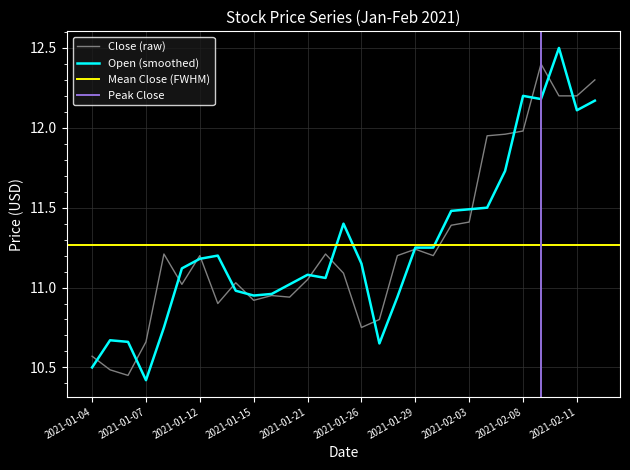

Rank the categories by Open value from highest to lowest.

2021-02-10, 2021-02-08, 2021-02-09, 2021-02-12, 2021-02-11, 2021-02-05, 2021-02-04, 2021-02-03, 2021-02-02, 2021-01-25, 2021-01-29, 2021-02-01, 2021-01-13, 2021-01-12, 2021-01-26, 2021-01-11, 2021-01-21, 2021-01-22, 2021-01-20, 2021-01-14, 2021-01-19, 2021-01-15, 2021-01-28, 2021-01-08, 2021-01-05, 2021-01-06, 2021-01-27, 2021-01-04, 2021-01-07